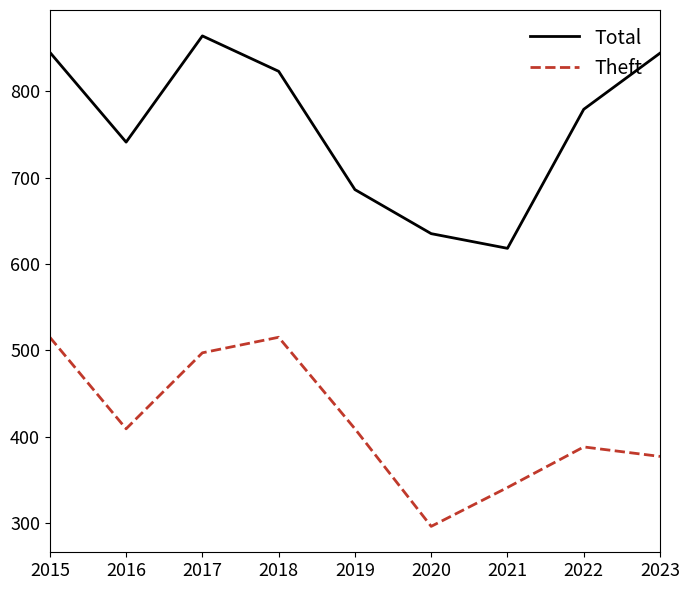

At which category does Total reach its first local peak?

2017